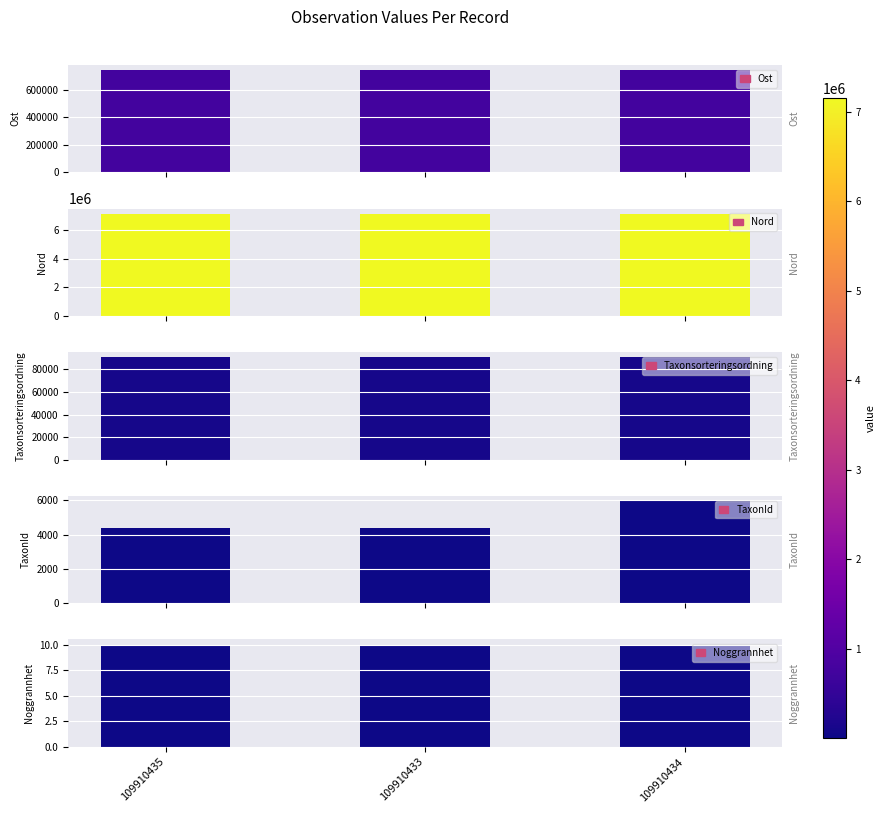

How many bars are there in total?

15